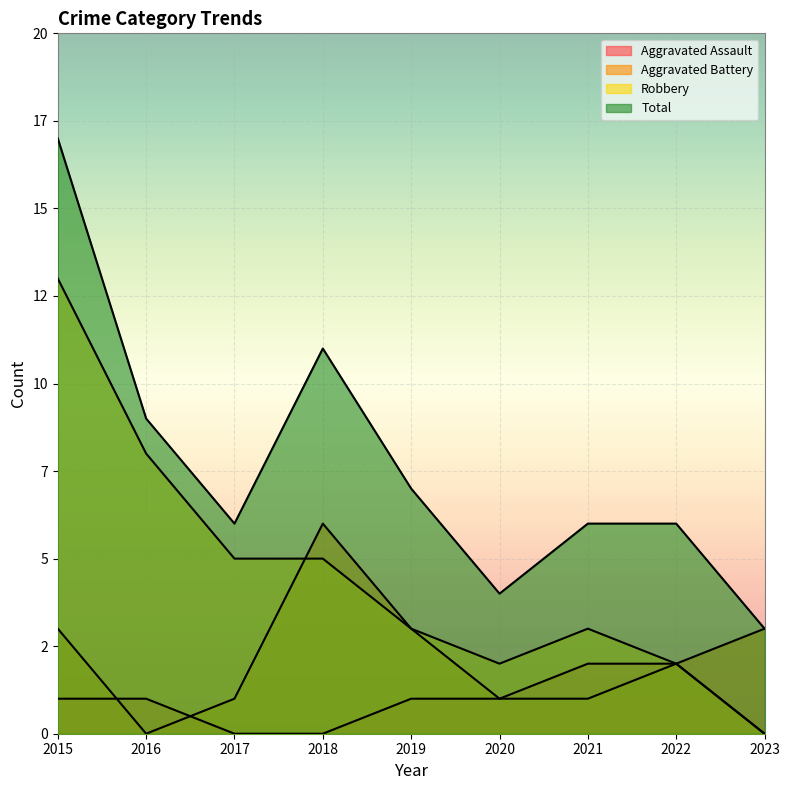

Where does the Aggravated Battery series first go above 2?

2015